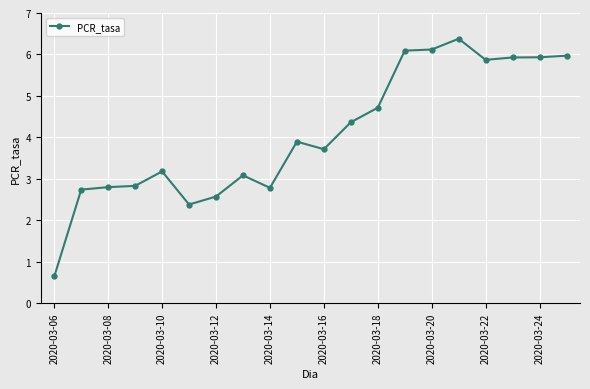

What is the maximum value shown in the chart?

6.4